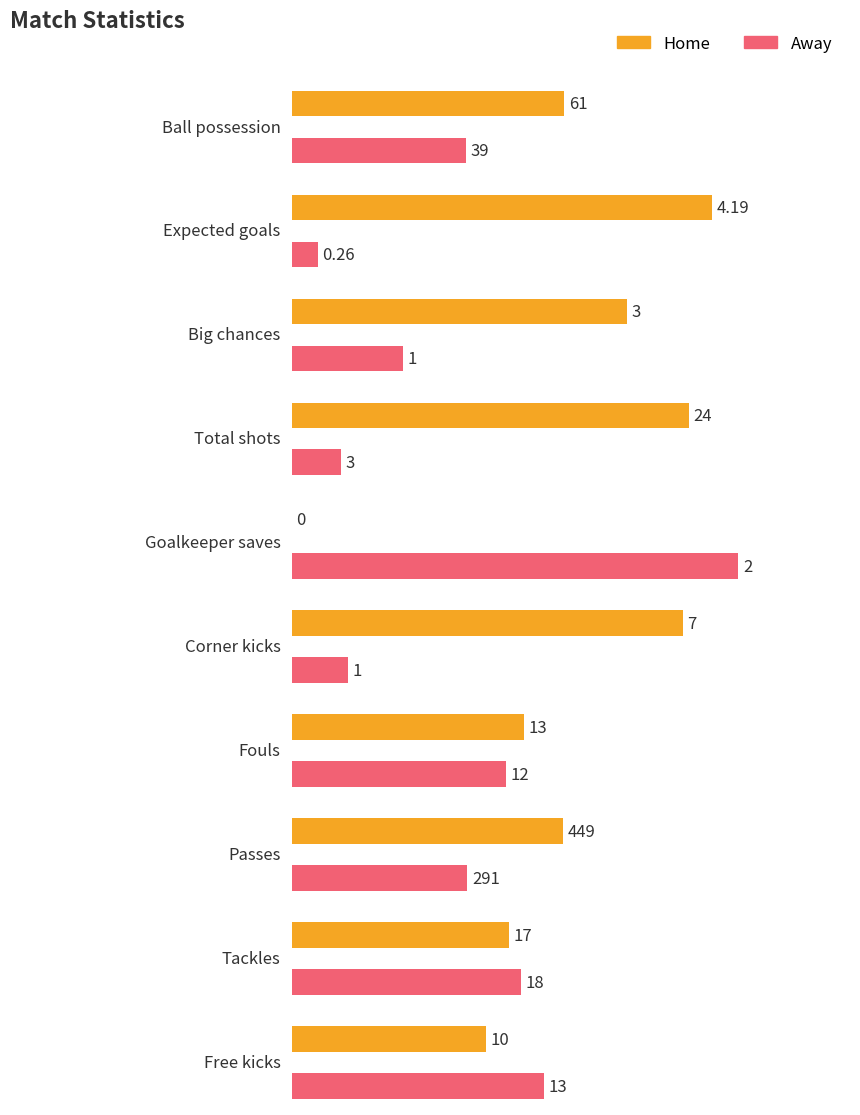

What is the label of the 1st bar from the right?

Free kicks